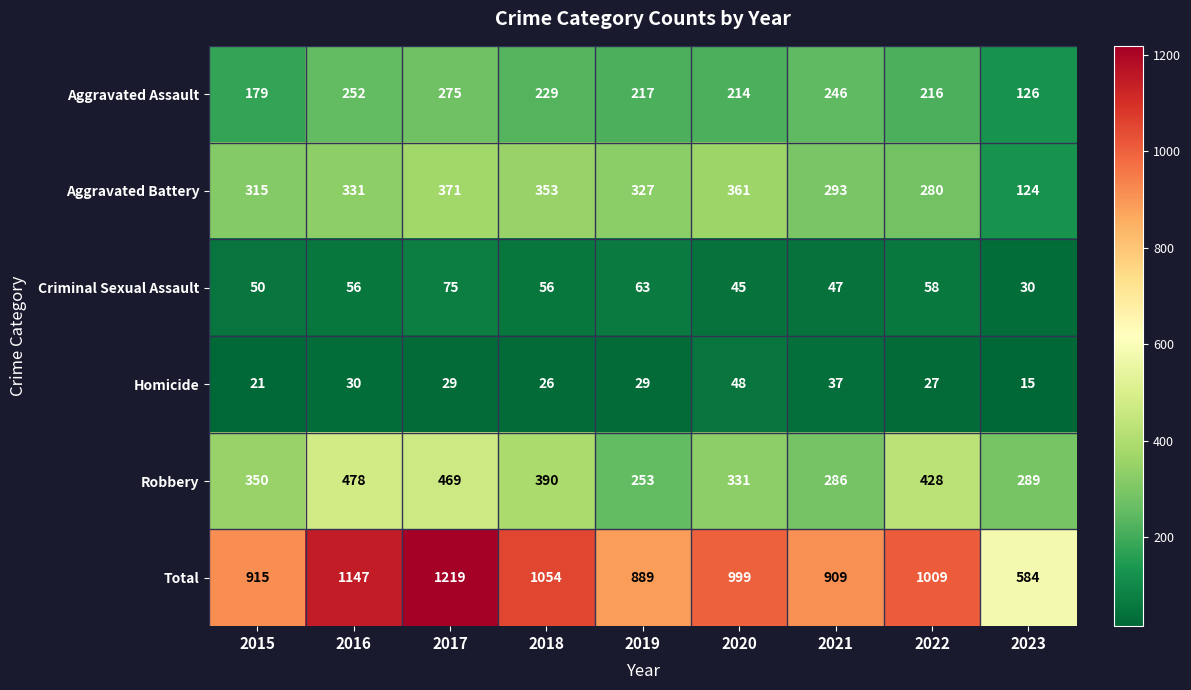

What is the difference between the maximum and minimum values in the Homicide series?

33